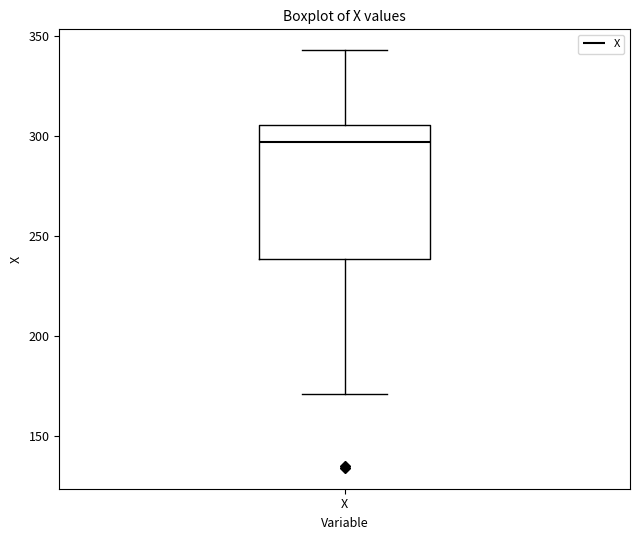

Transcribe this box plot: give where the median line is, the range the box spans, and where the two whiskers end, as read against the y-axis. The values are not printed on the chart, so give them approximately, as read against the axis.

median 295, box 240 to 305, whiskers 170 to 345